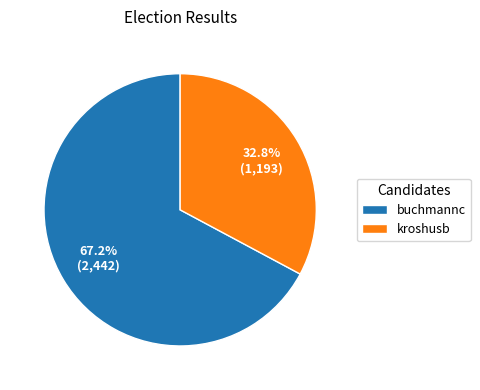

Does kroshusb represent more than half of the total?

No